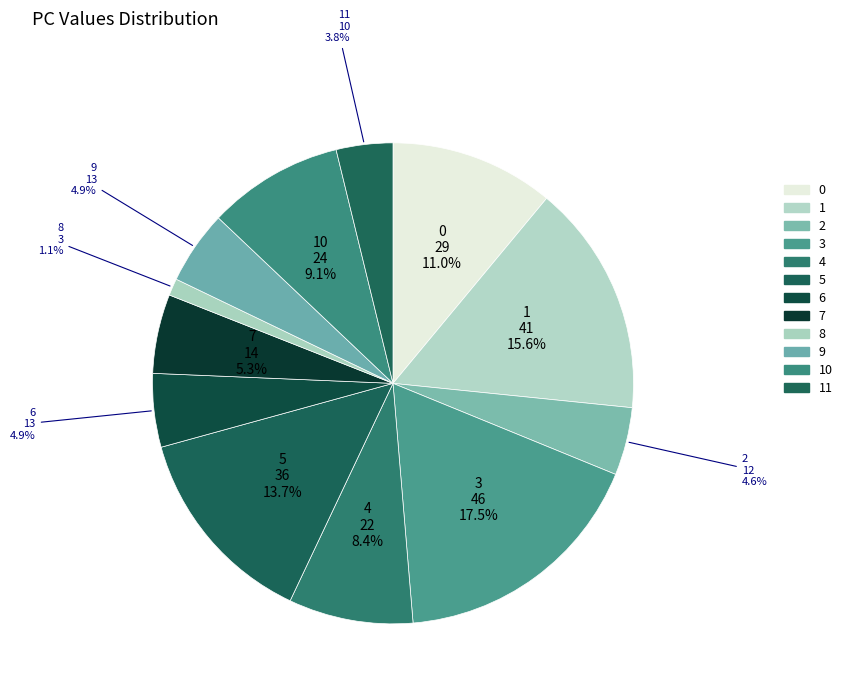

How many slices are in this pie chart?

12